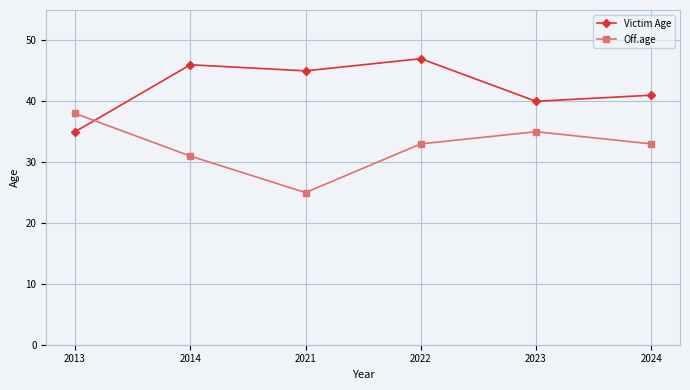

Rank the series by their maximum value, from highest to lowest.

Victim Age, Off.age